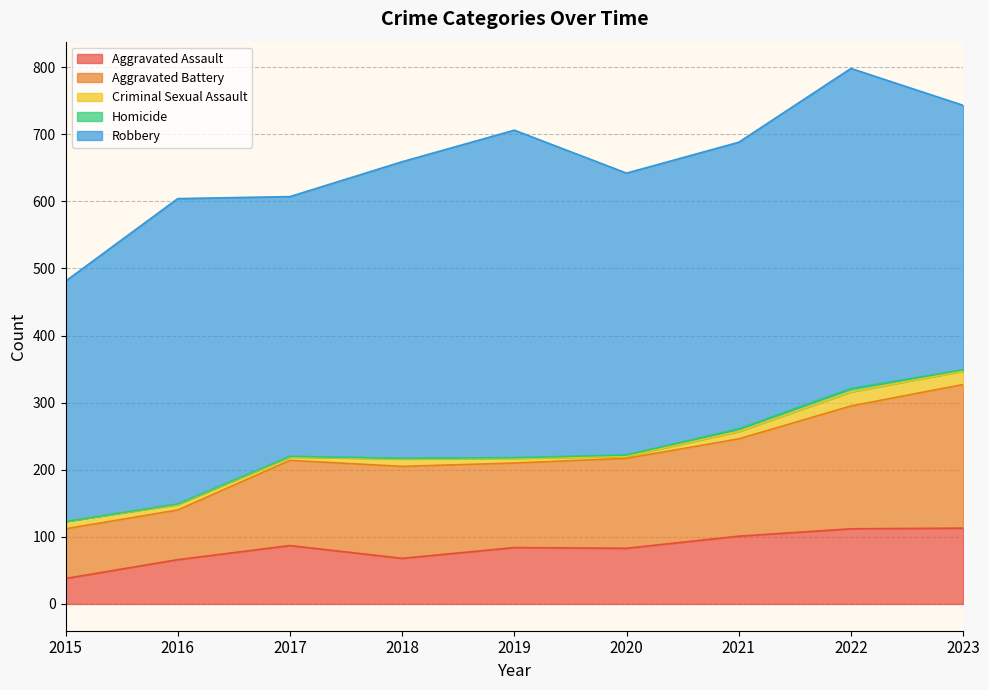

What is the spread (max minus min) of values at 2019?

487